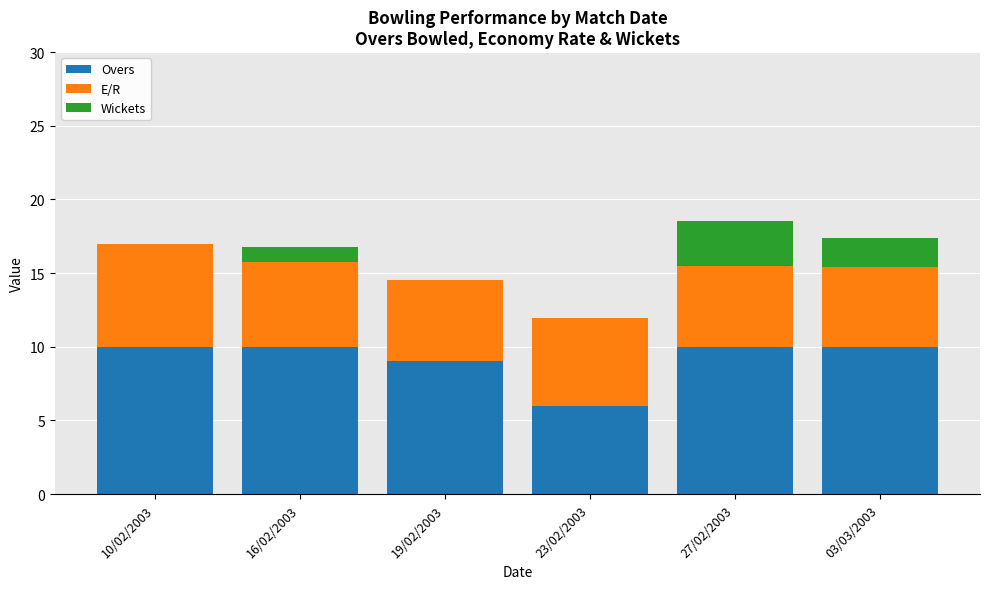

Count the number of data series in this chart.

3